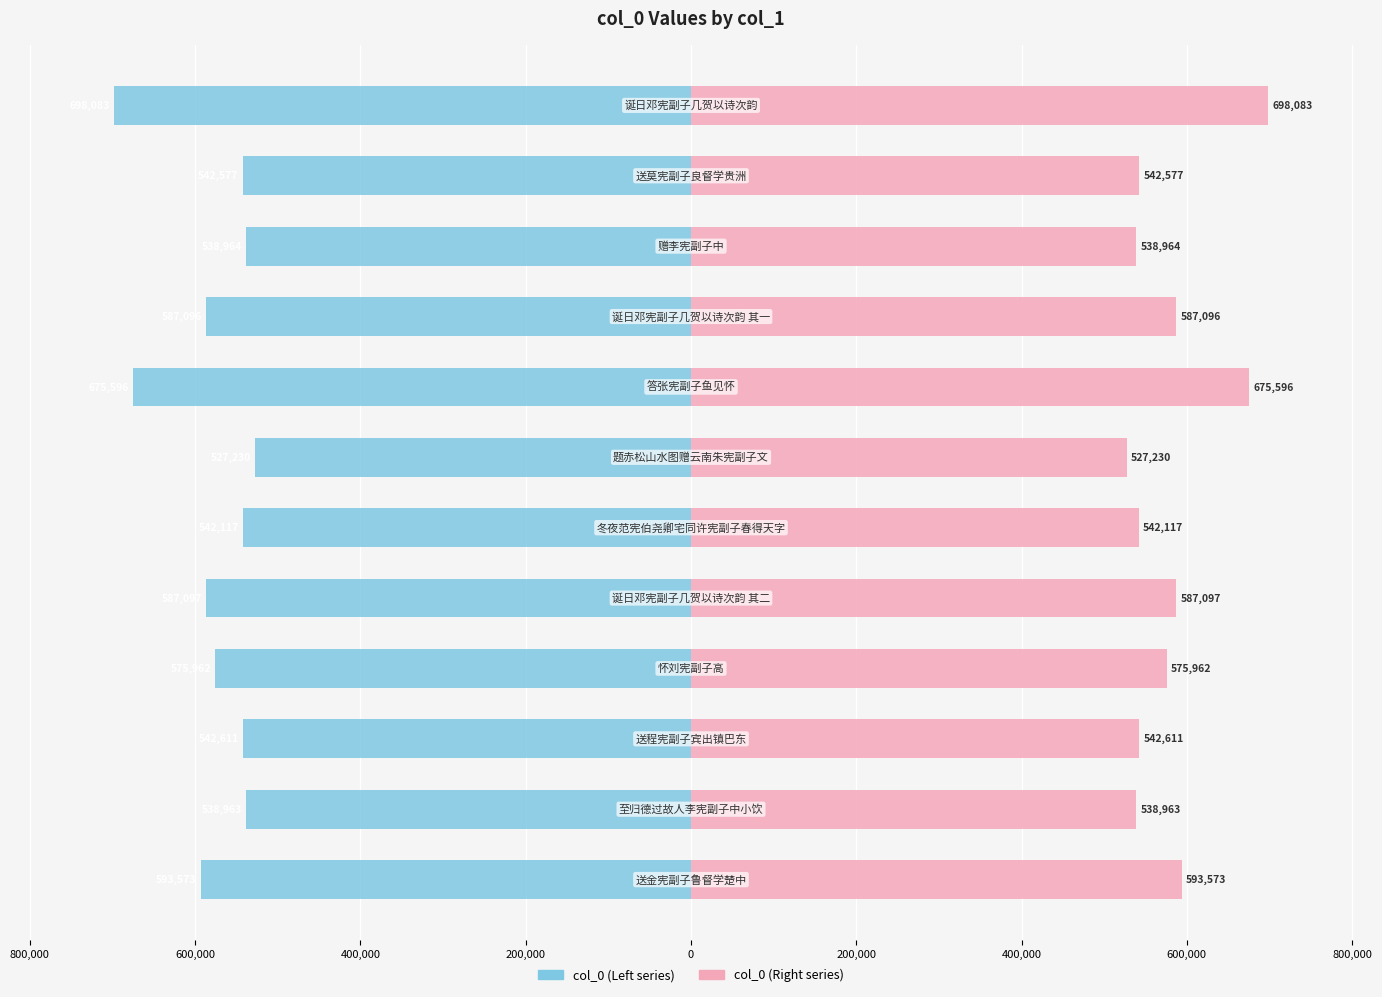

What are all the series names shown in the legend?

col_0 (Left), col_0 (Right)